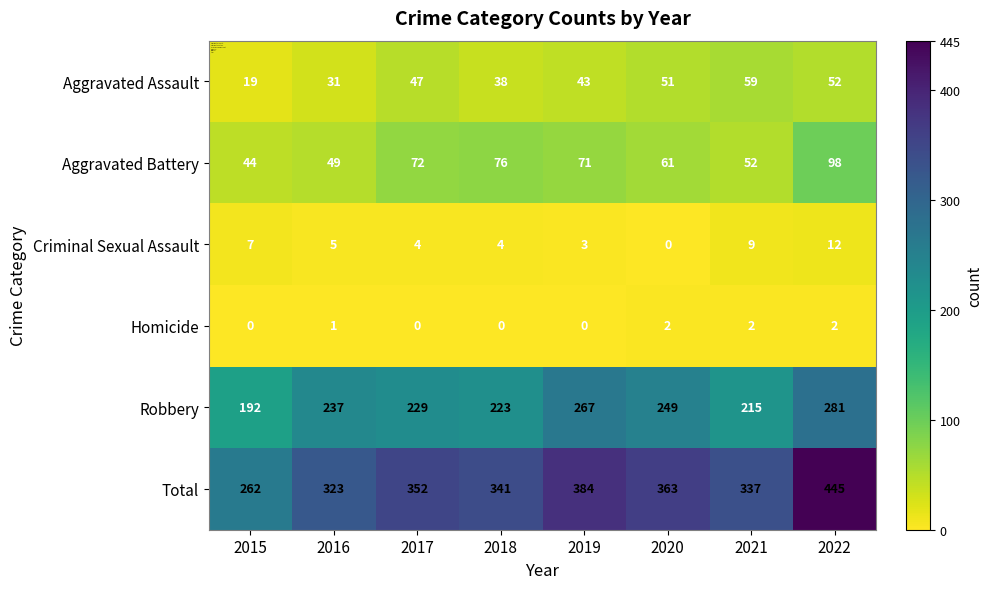

Is the value of Robbery at 2018 greater than the value of Homicide at 2015?

Yes